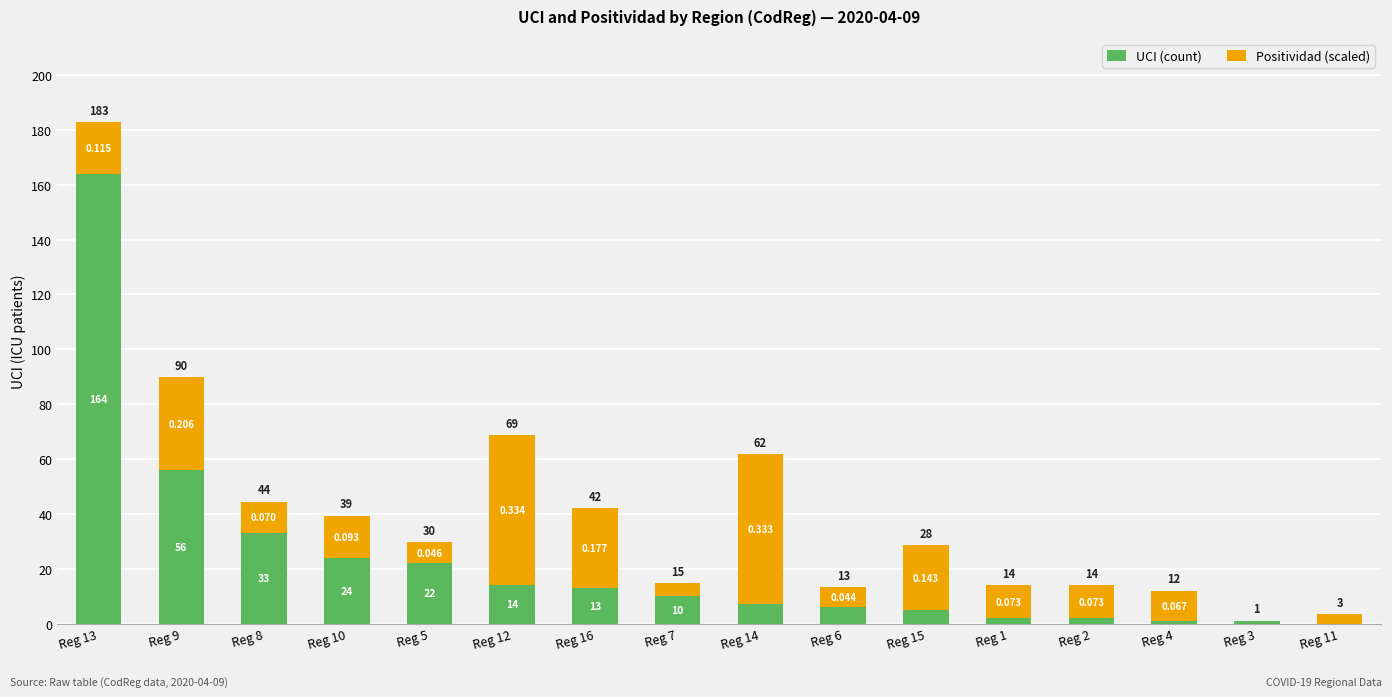

Rank the categories by UCI (count) value from lowest to highest.

Reg 11, Reg 4, Reg 3, Reg 1, Reg 2, Reg 15, Reg 6, Reg 14, Reg 7, Reg 16, Reg 12, Reg 5, Reg 10, Reg 8, Reg 9, Reg 13